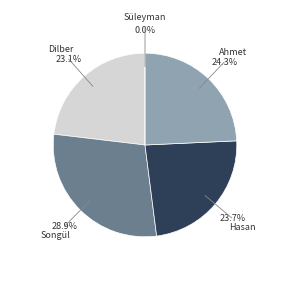

Rank the categories by value from lowest to highest.

Süleyman, Dilber, Hasan, Ahmet, Songül